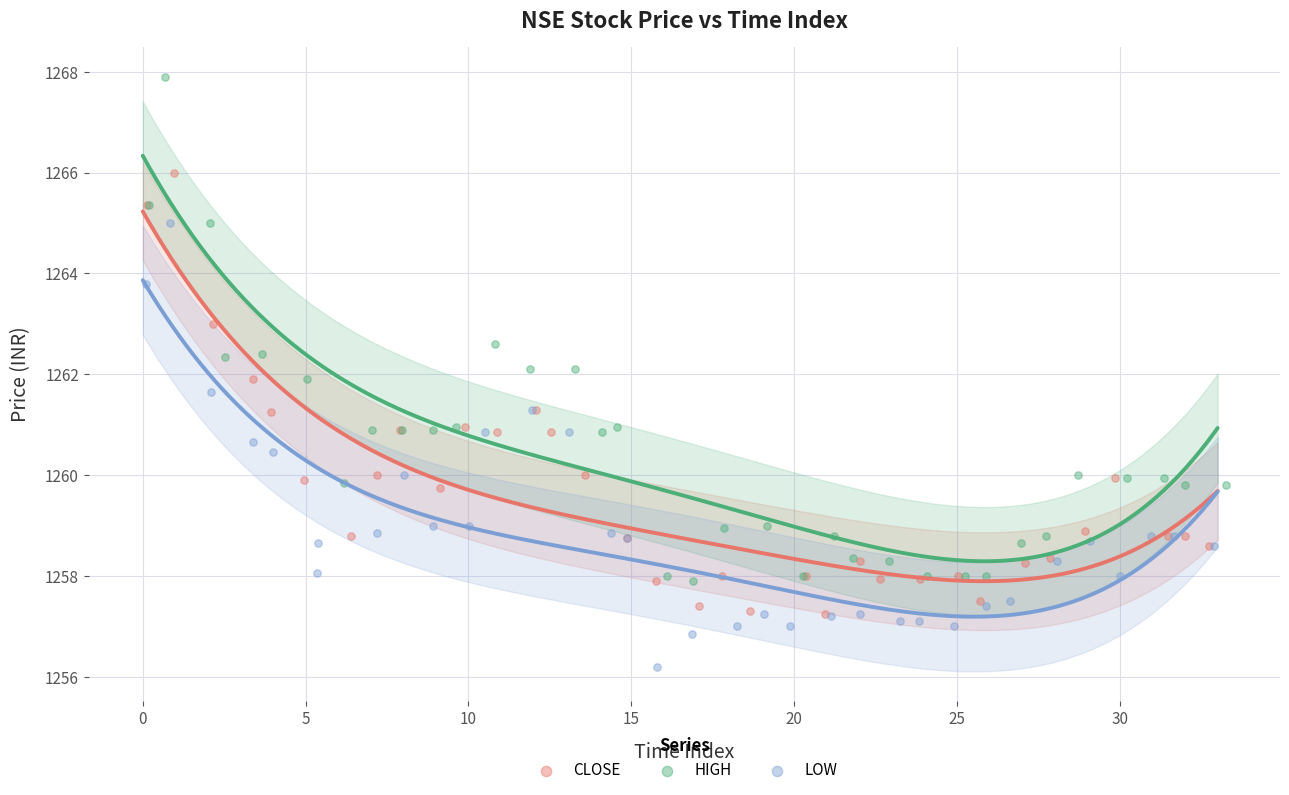

Which series contains the lowest Y value?

LOW